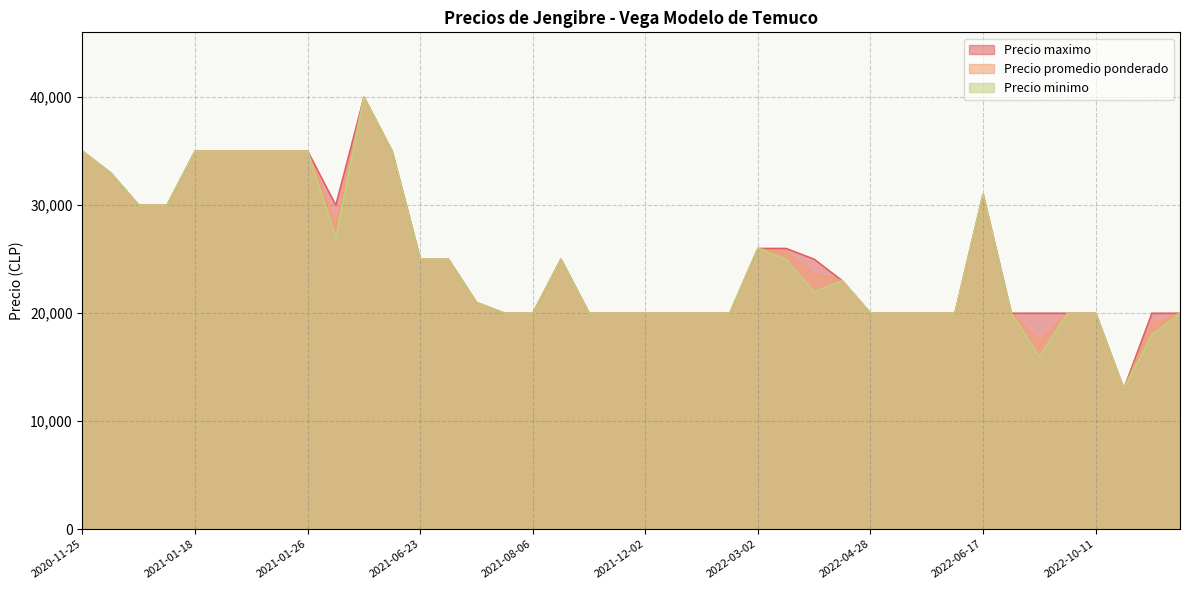

What is the highest value of the Precio promedio ponderado series?

40000